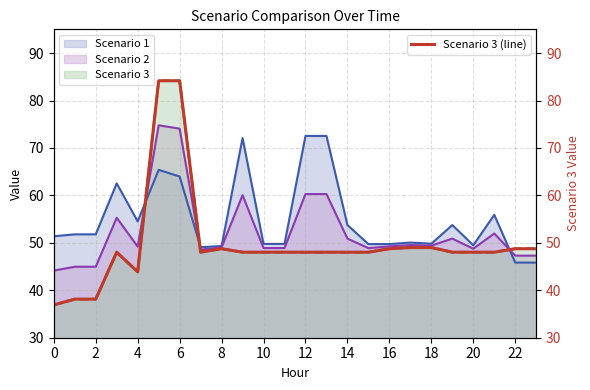

What value does the Scenario 2 series have at 0?

44.1